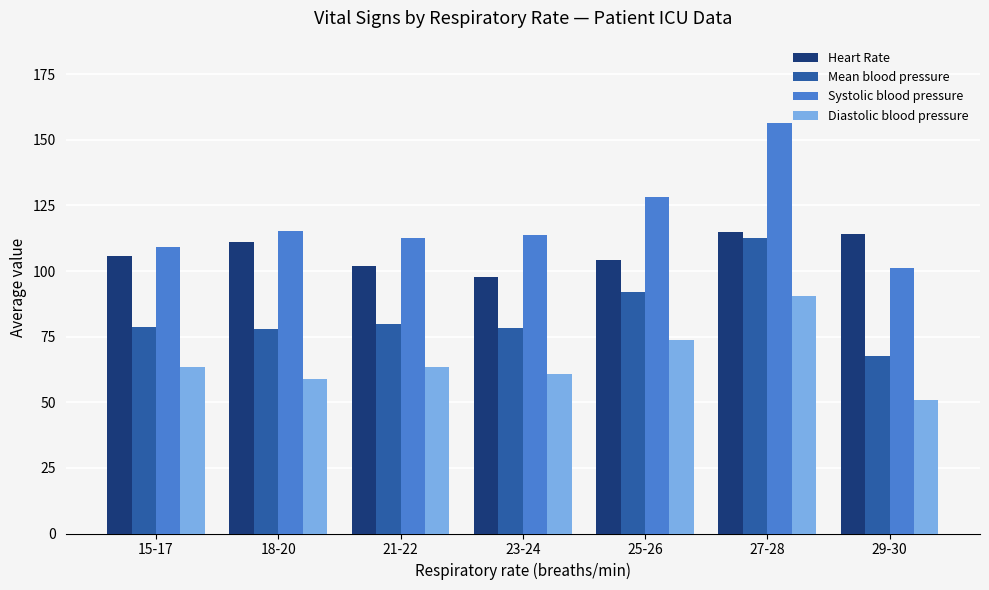

What is the label of the 7th bar from the left?

29-30